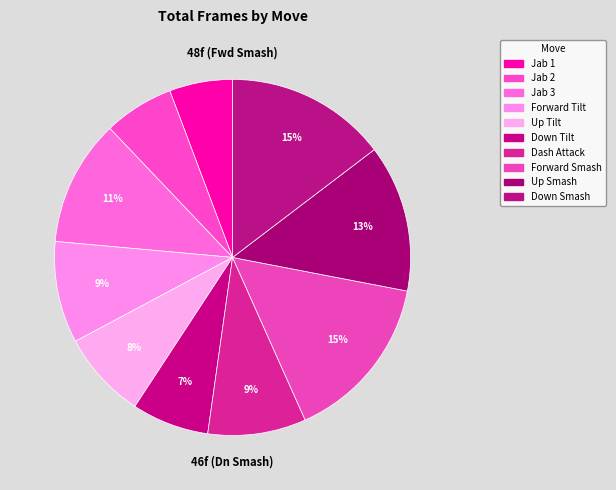

Is it true that Up Tilt is 16% of the pie?

False